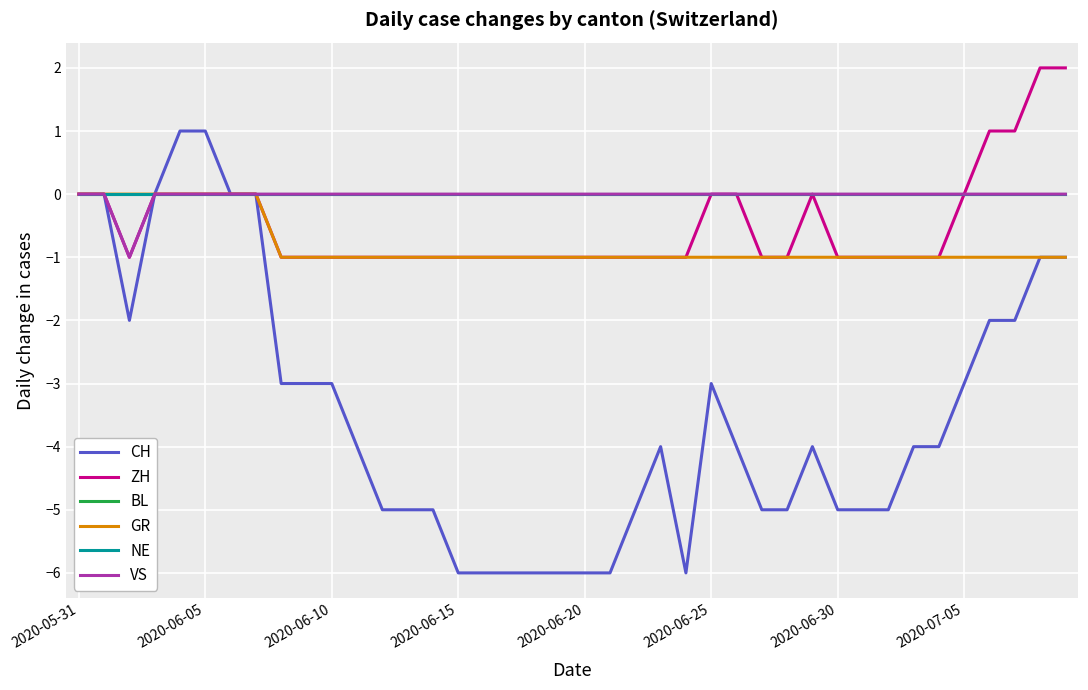

Does the chart display data point markers on the line(s)?

No